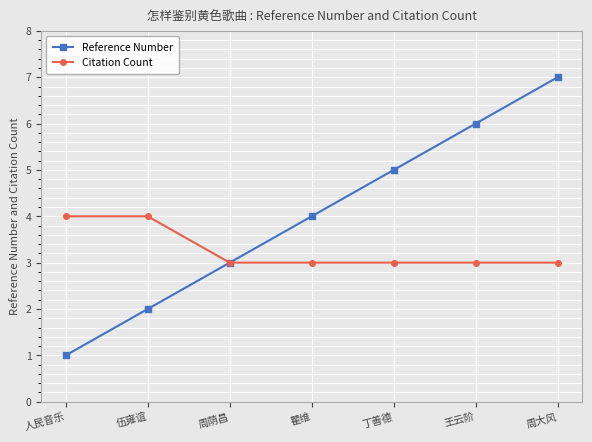

True or false: Reference Number has more than 0 points higher than both neighbors.

False